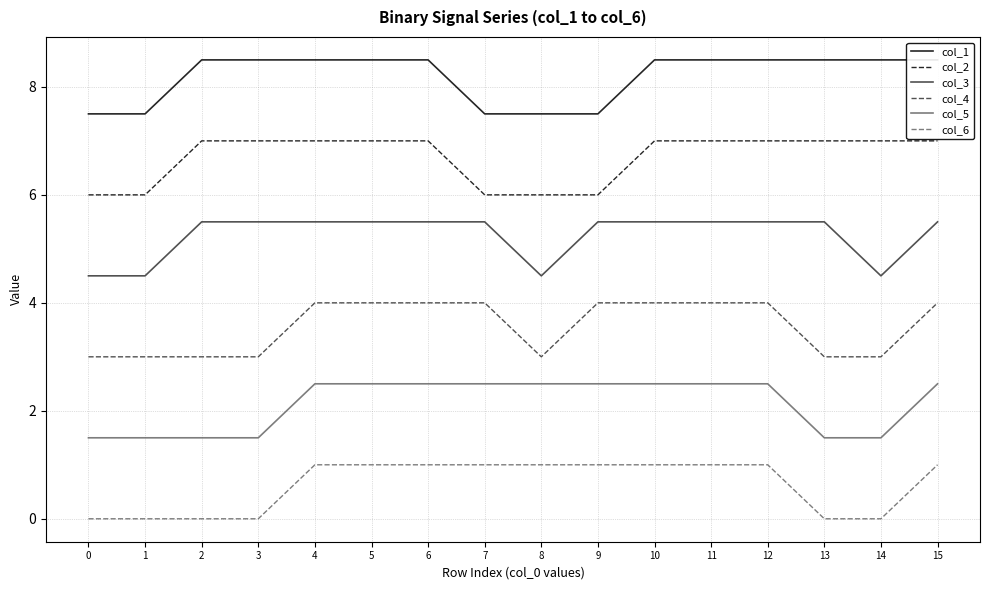

Reading right to left, extract all data points from this chart.

col_1: 8.5	8.5	8.5	8.5	8.5	8.5	7.5	7.5	7.5	8.5	8.5	8.5	8.5	8.5	7.5	7.5
col_2: 7.0	7.0	7.0	7.0	7.0	7.0	6.0	6.0	6.0	7.0	7.0	7.0	7.0	7.0	6.0	6.0
col_3: 5.5	4.5	5.5	5.5	5.5	5.5	5.5	4.5	5.5	5.5	5.5	5.5	5.5	5.5	4.5	4.5
col_4: 4.0	3.0	3.0	4.0	4.0	4.0	4.0	3.0	4.0	4.0	4.0	4.0	3.0	3.0	3.0	3.0
col_5: 2.5	1.5	1.5	2.5	2.5	2.5	2.5	2.5	2.5	2.5	2.5	2.5	1.5	1.5	1.5	1.5
col_6: 1.0	0.0	0.0	1.0	1.0	1.0	1.0	1.0	1.0	1.0	1.0	1.0	0.0	0.0	0.0	0.0